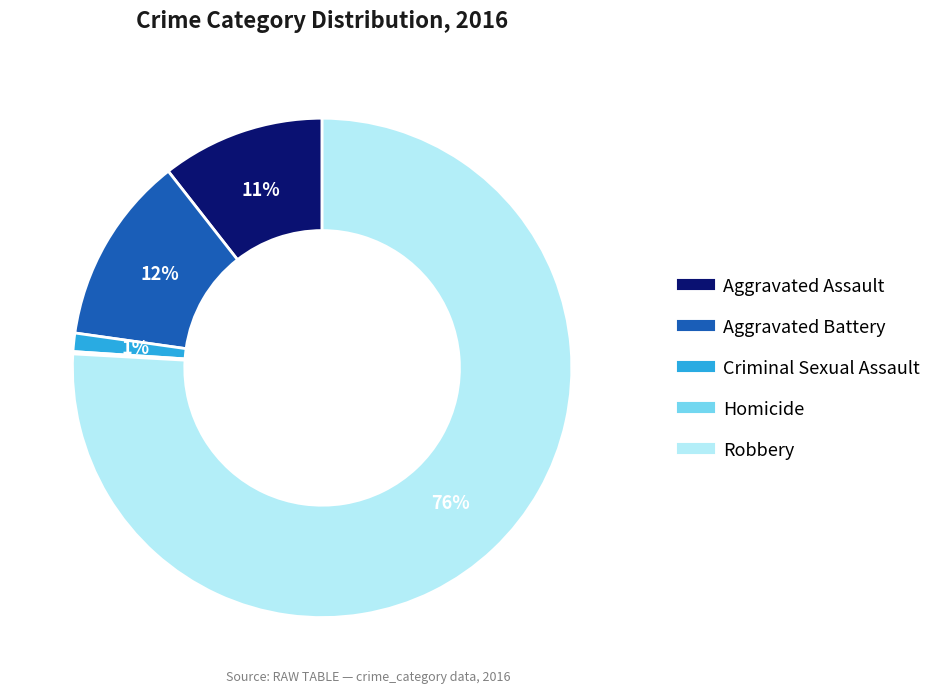

To the nearest percent, what is the difference between the largest and smallest slice percentages?

76%